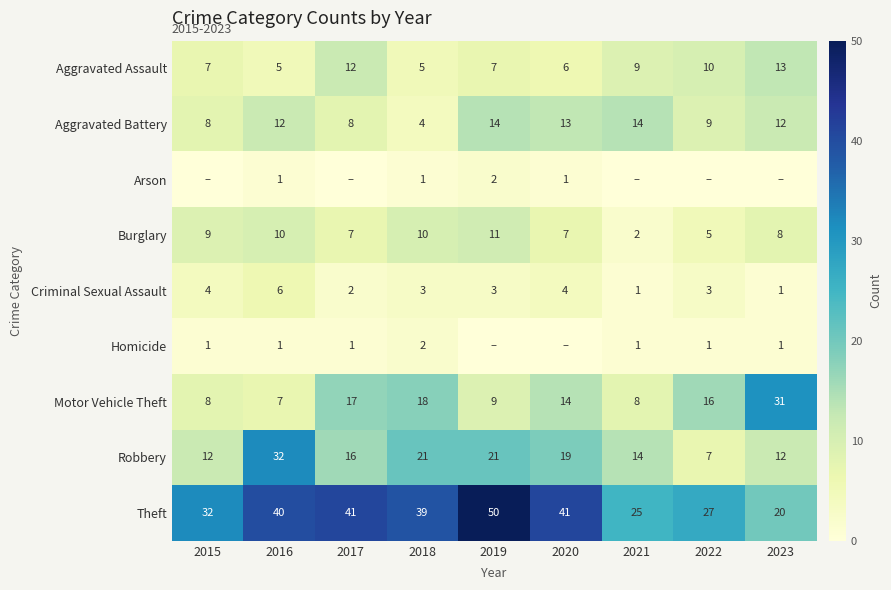

What is the difference between the Burglary values at 2021 and 2020?

5